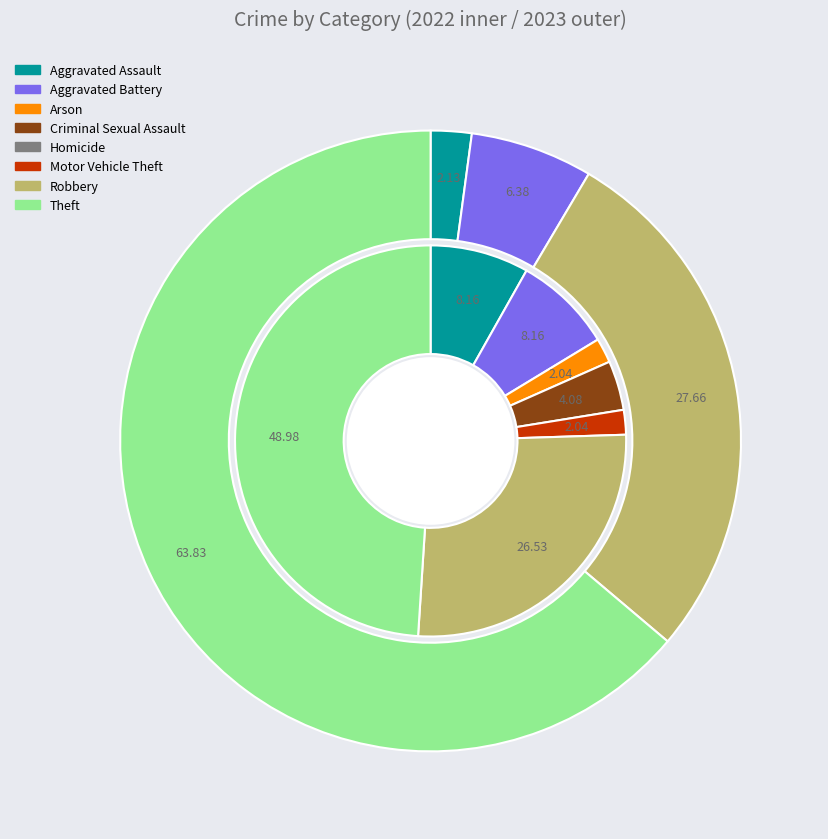

How many segments does this pie chart have?

8